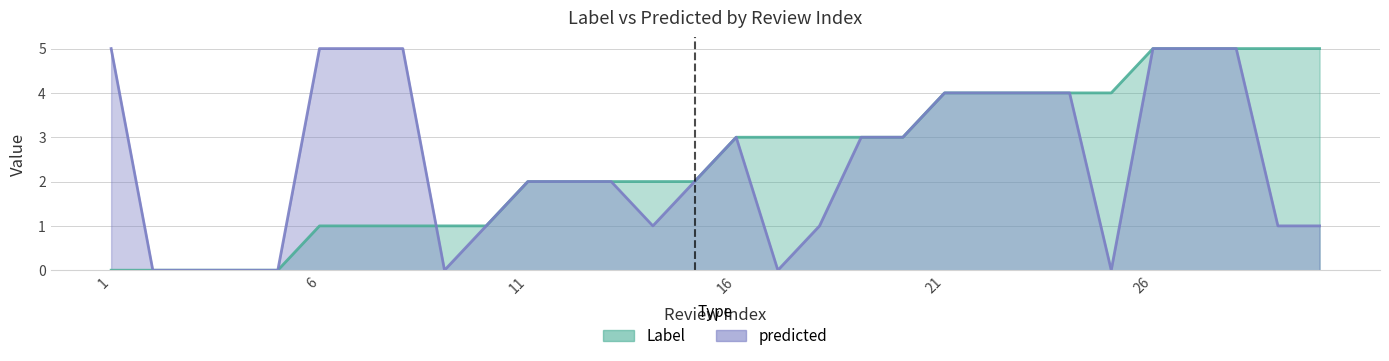

Which series has the largest total across all categories?

Label